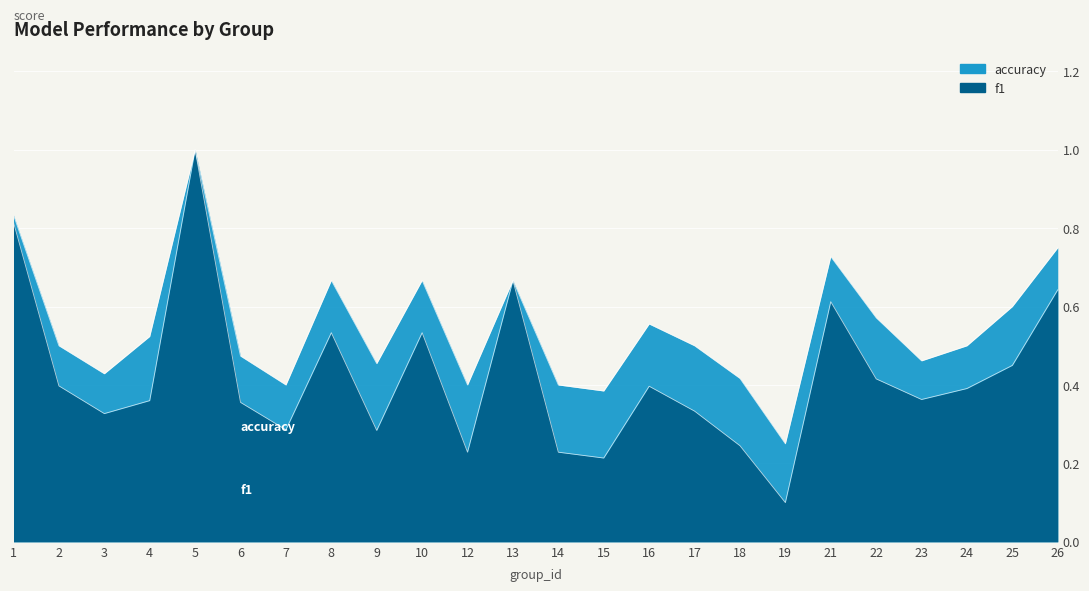

Reading left to right, transcribe all the data shown in this chart.

f1: 1=0.8	2=0.4	3=0.3	4=0.4	5=1.0	6=0.4	7=0.3	8=0.5	9=0.3	10=0.5	12=0.2	13=0.7	14=0.2	15=0.2	16=0.4	17=0.3	18=0.2	19=0.1	21=0.6	22=0.4	23=0.4	24=0.4	25=0.5	26=0.6
accuracy: 1=0.8	2=0.5	3=0.4	4=0.5	5=1.0	6=0.5	7=0.4	8=0.7	9=0.5	10=0.7	12=0.4	13=0.7	14=0.4	15=0.4	16=0.6	17=0.5	18=0.4	19=0.2	21=0.7	22=0.6	23=0.5	24=0.5	25=0.6	26=0.8